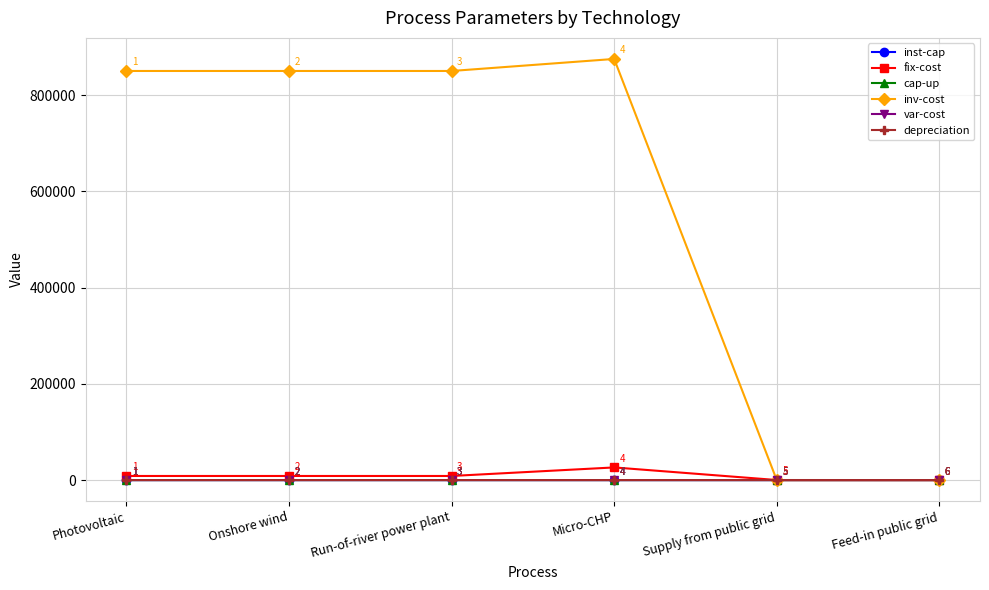

At how many categories does at least one series exceed 771579?

4